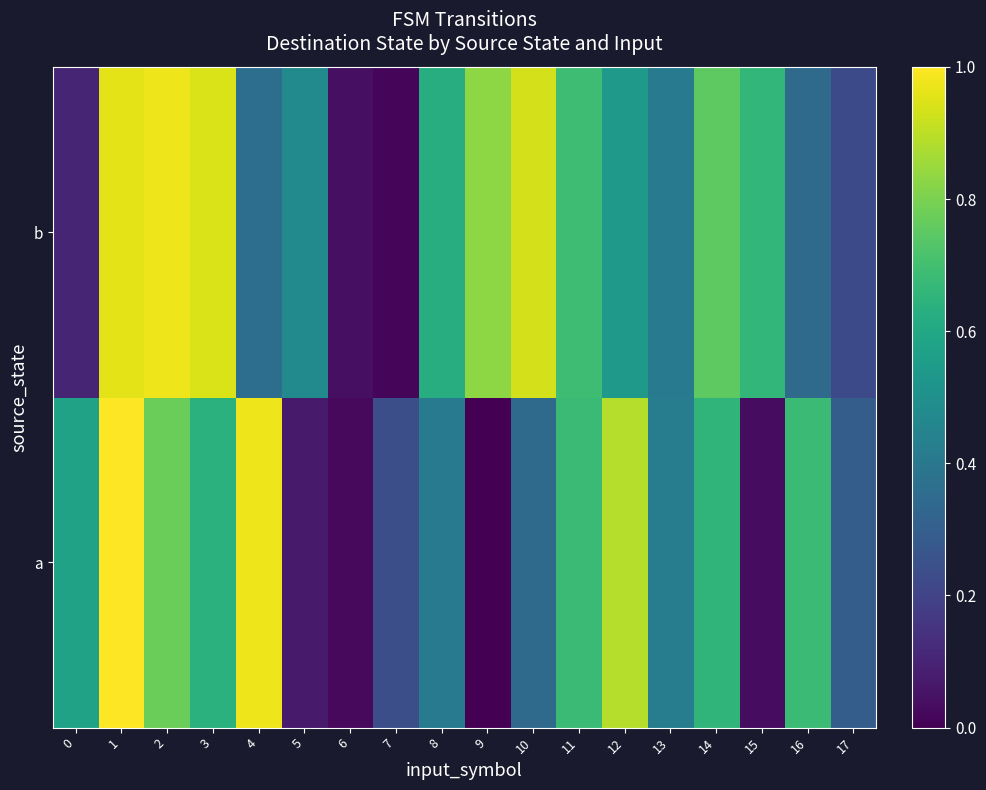

At which category is the sum across all series the highest?

1